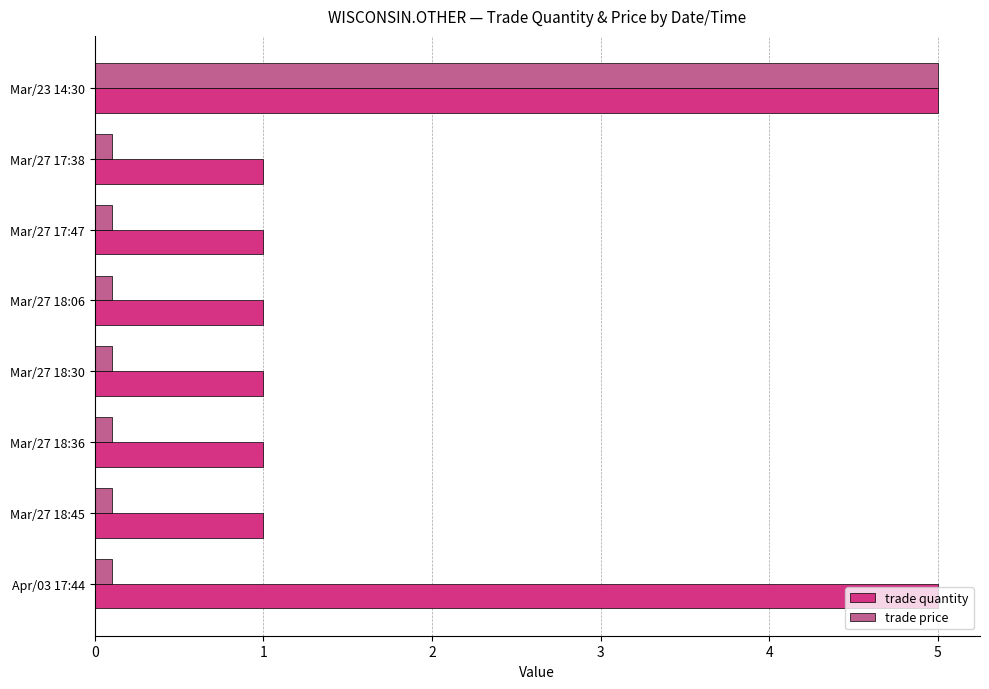

What is the maximum value shown in the chart?

5.0